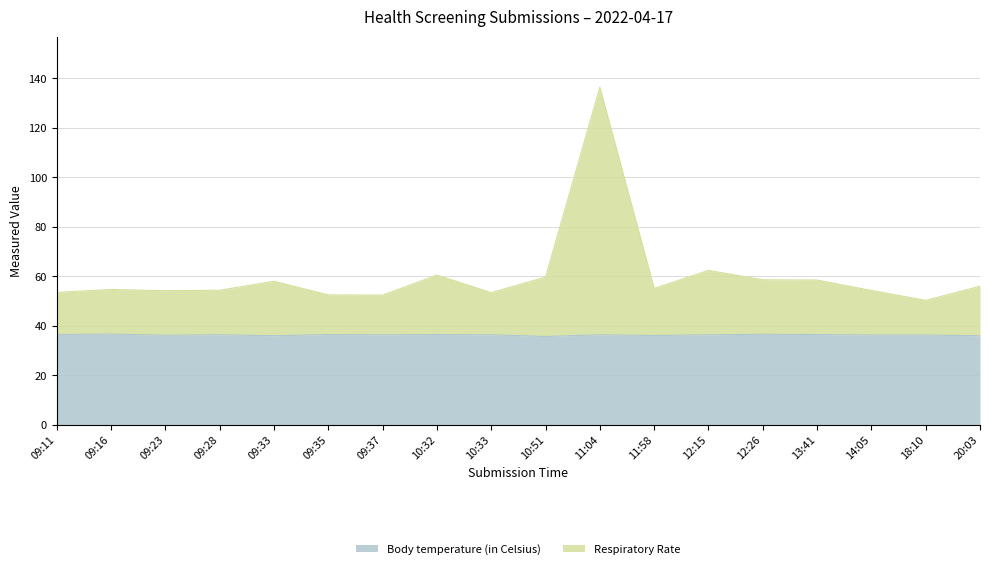

Reading right to left, transcribe all the data shown in this chart.

Body temperature (in Celsius): 36.0	36.3	36.3	36.5	36.6	36.4	36.1	36.4	35.7	36.4	36.5	36.4	36.5	36.0	36.4	36.2	36.7	36.5
Respiratory Rate: 56.0	50.3	54.3	58.5	58.6	62.4	55.1	136.4	59.7	53.4	60.5	52.4	52.5	58.0	54.4	54.2	54.7	53.5